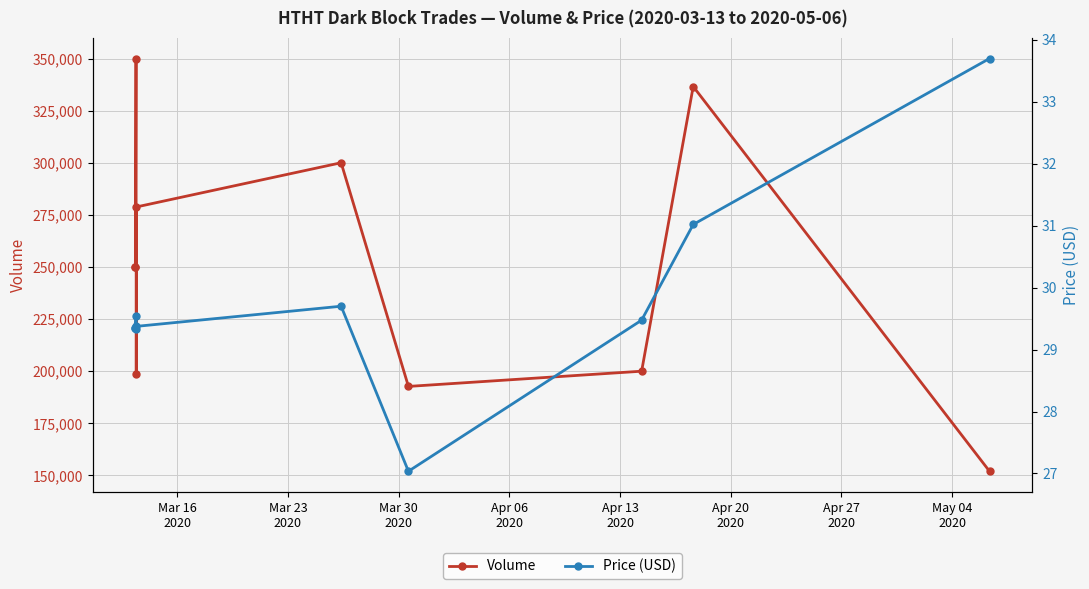

Is this an area chart (filled region under the line)?

No